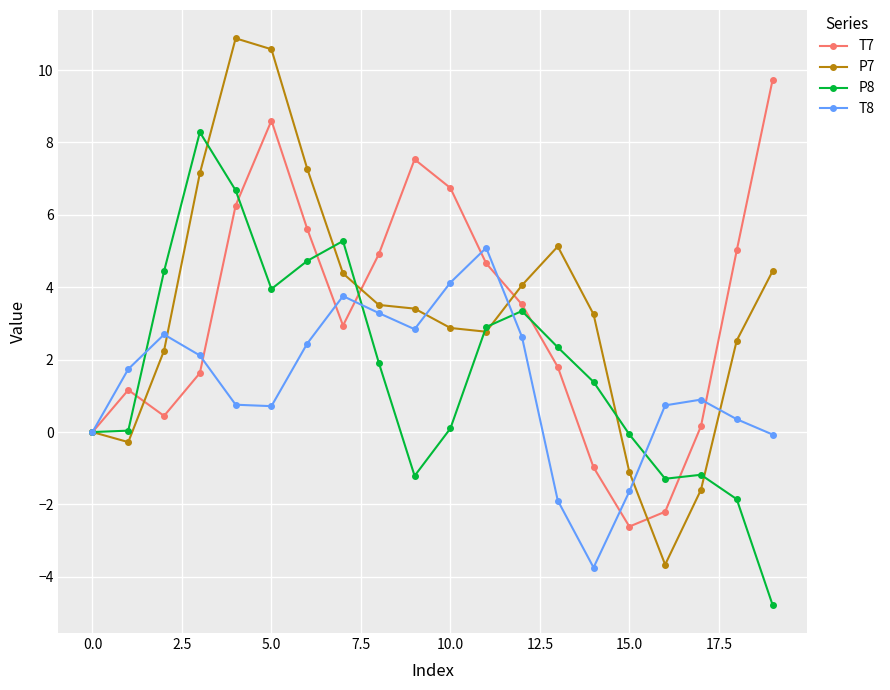

What is the value of the T7 point at the 14th from the left?

1.8